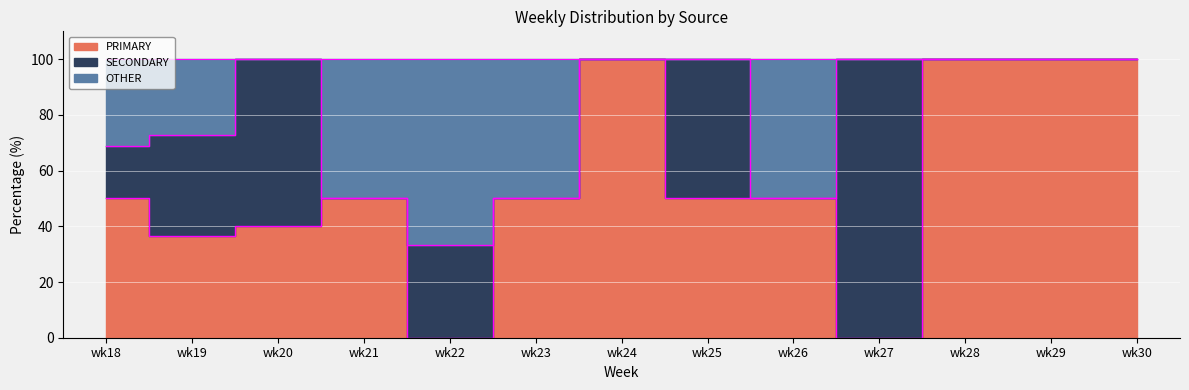

At how many categories does at least one series exceed 40?

12